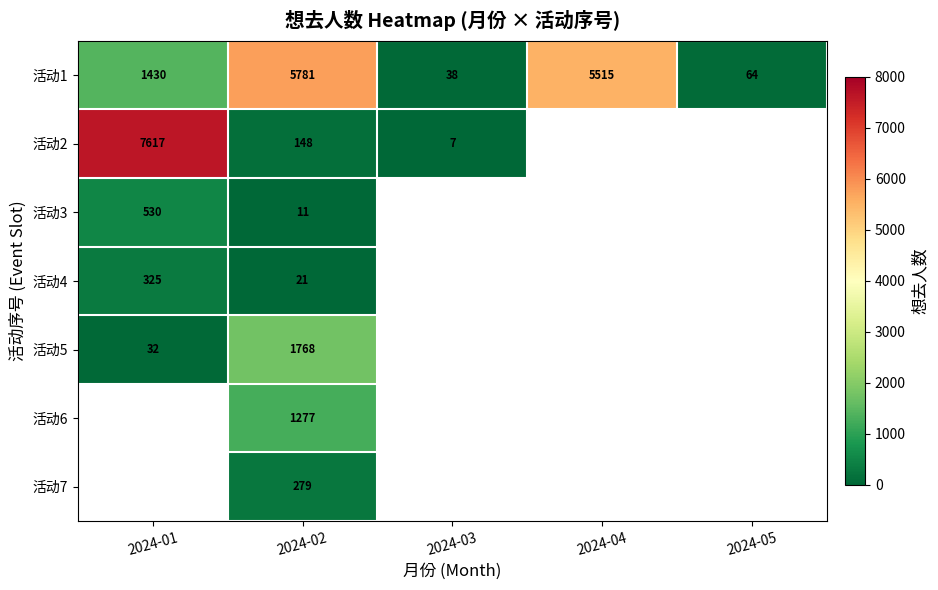

At which label does 活动1 reach its minimum?

2024-03